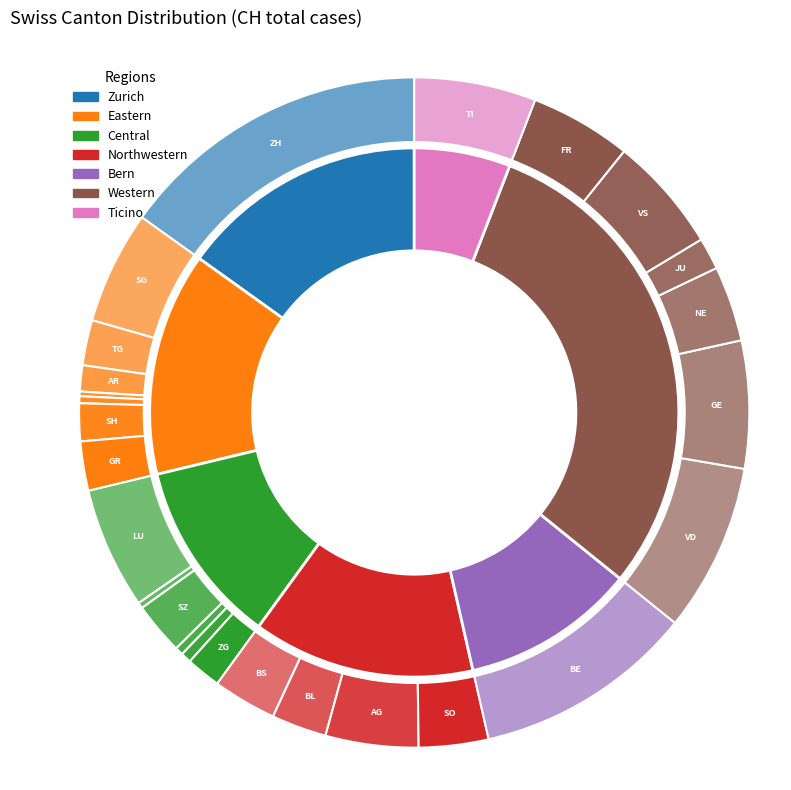

Is there a majority slice in this chart?

No